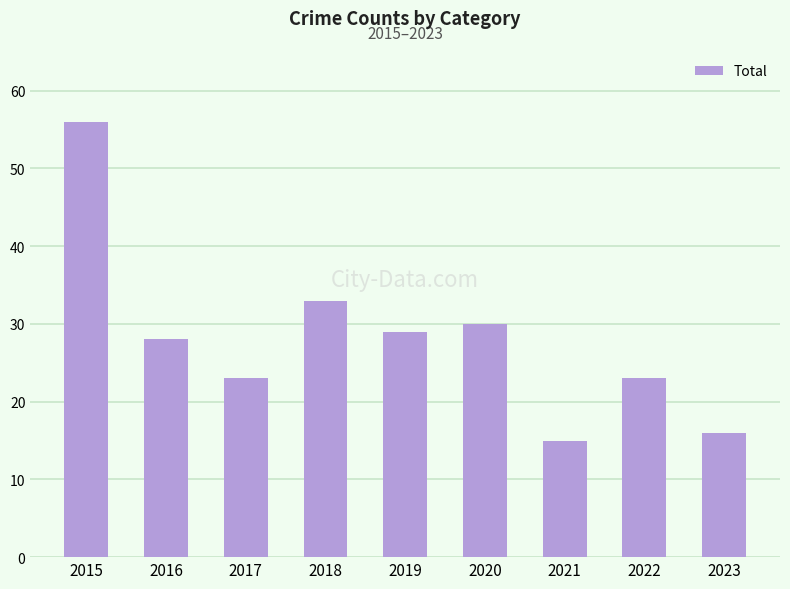

At which category does the chart reach its minimum across all series?

2021